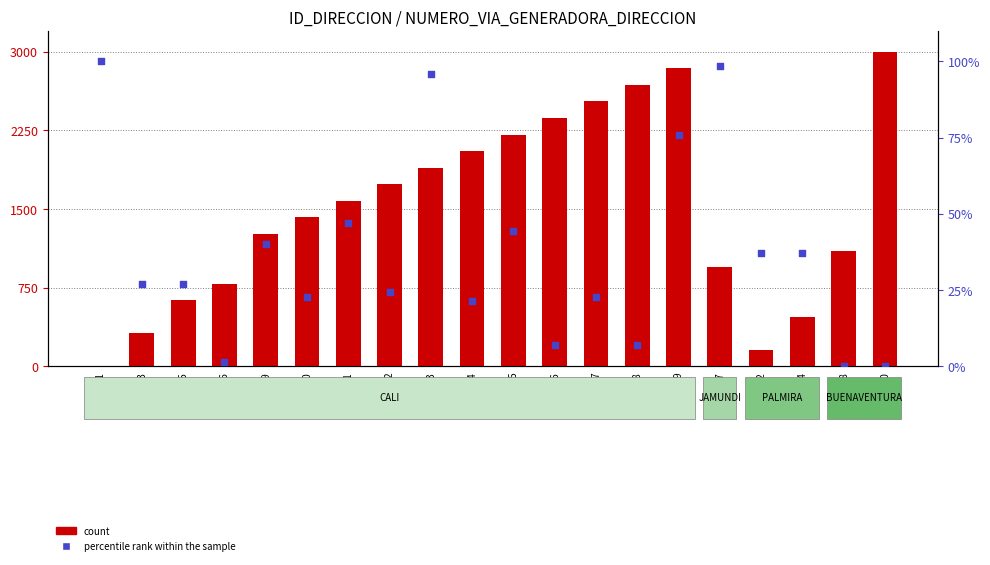

Is the value of percentile rank within the sample at 116971 greater than the value of count at 116964?

No